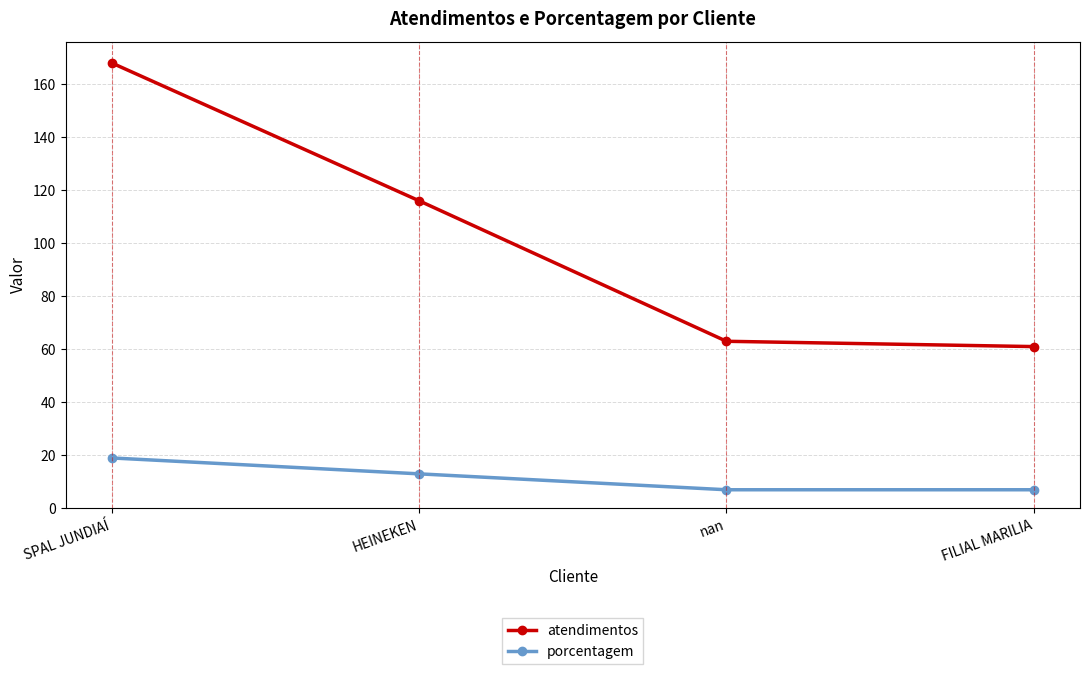

The value of porcentagem at HEINEKEN is 7. True or false?

False